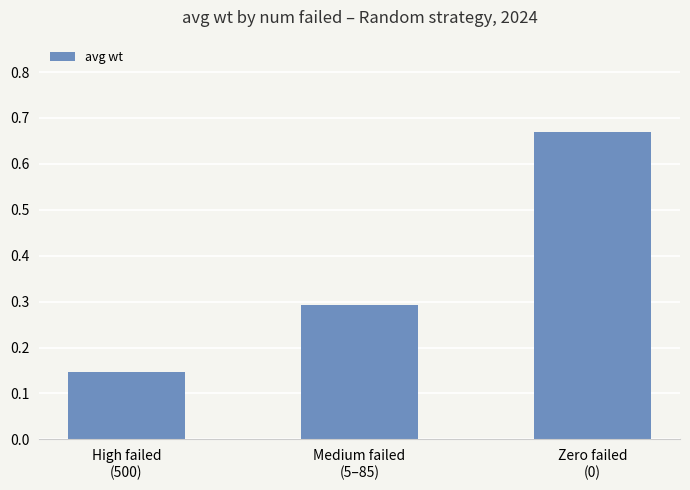

How many values are between 0 and 1?

3